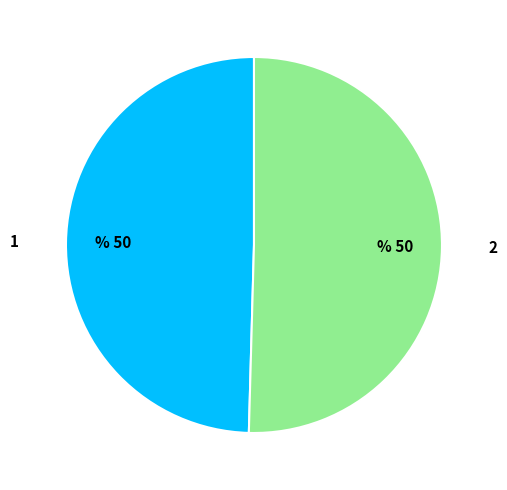

Approximately how many times larger is the value at 2 compared to 1?

1.0